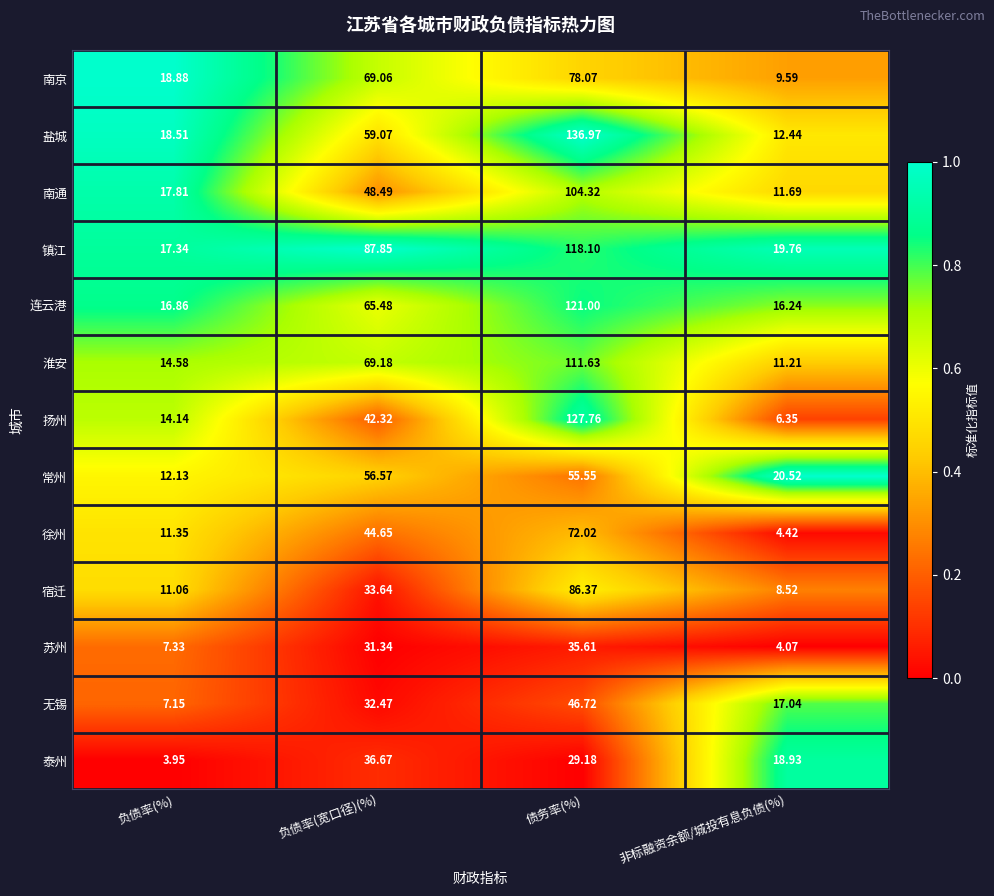

At 负债率(%), list the series in order from smallest to largest.

泰州, 无锡, 苏州, 宿迁, 徐州, 常州, 扬州, 淮安, 连云港, 镇江, 南通, 盐城, 南京